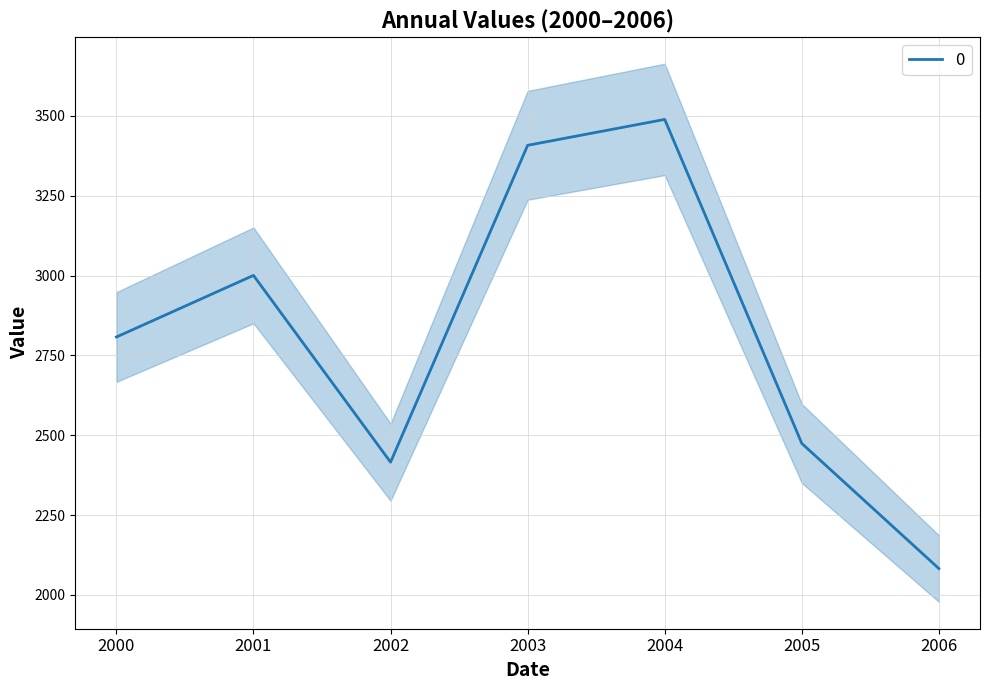

At which label is 0 closest to 2785?

2000